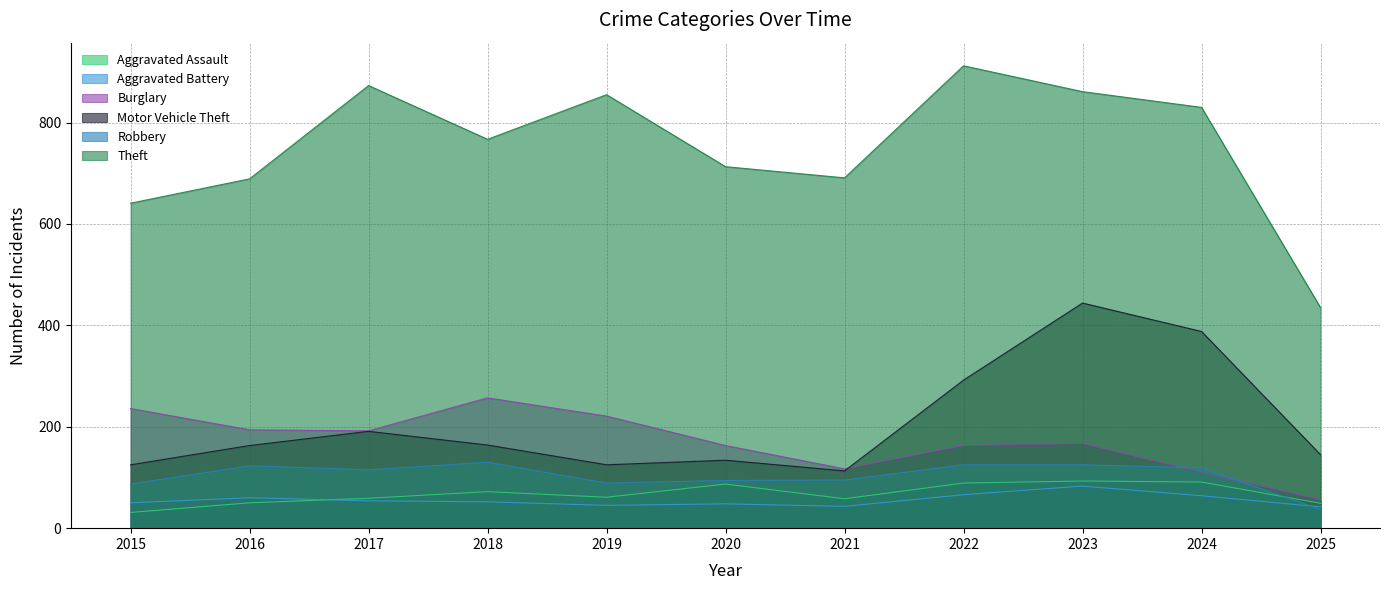

At which label does Burglary reach its minimum?

2025